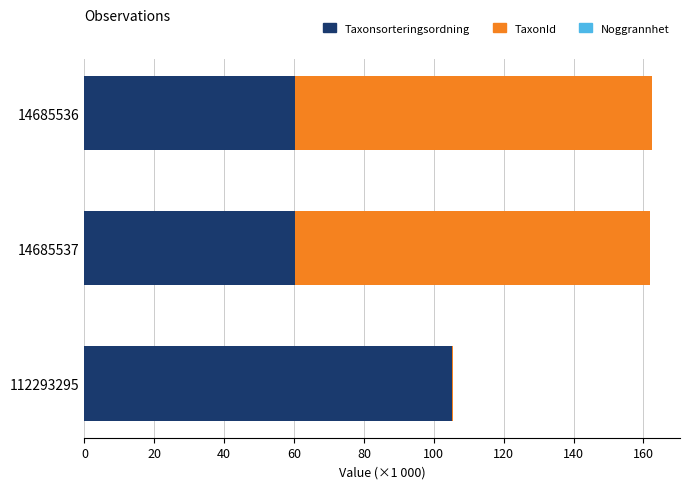

Which category has the highest value in the Taxonsorteringsordning series?

112293295